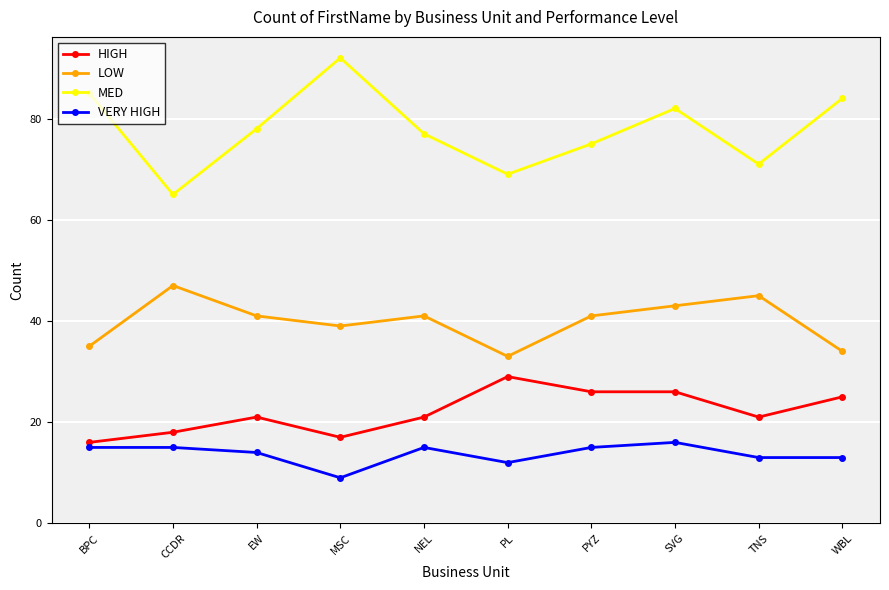

Is the value of LOW at WBL greater than the value of VERY HIGH at CCDR?

Yes